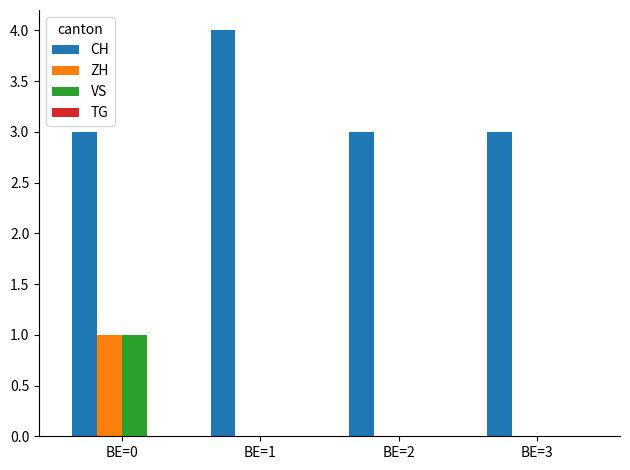

At which category is the sum across all series the highest?

BE=0